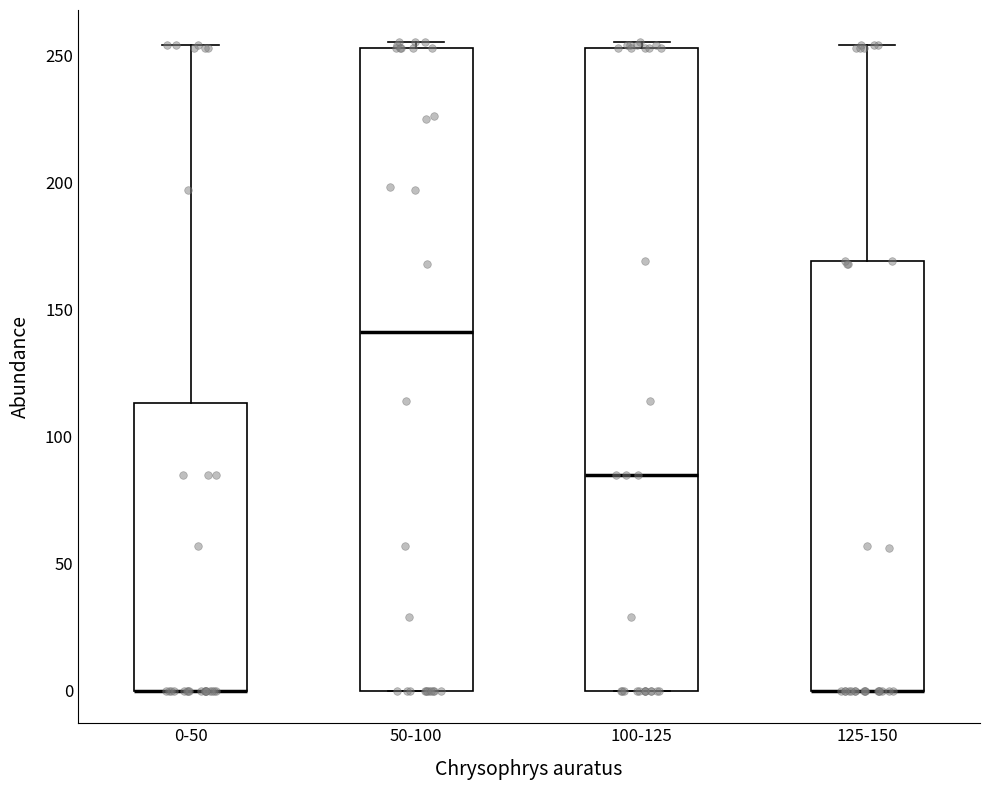

Where does the upper whisker of the box for 0-50 end on the y-axis? The values are not printed on the chart, so give them approximately, as read against the axis.

255